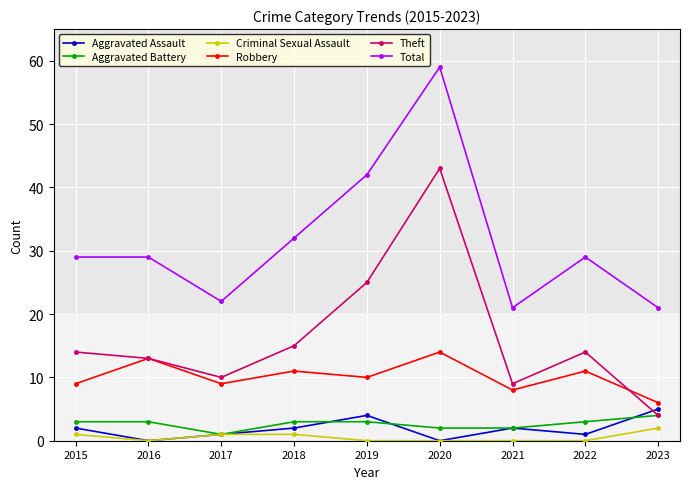

What is the difference between the maximum and minimum values in the Theft series?

39